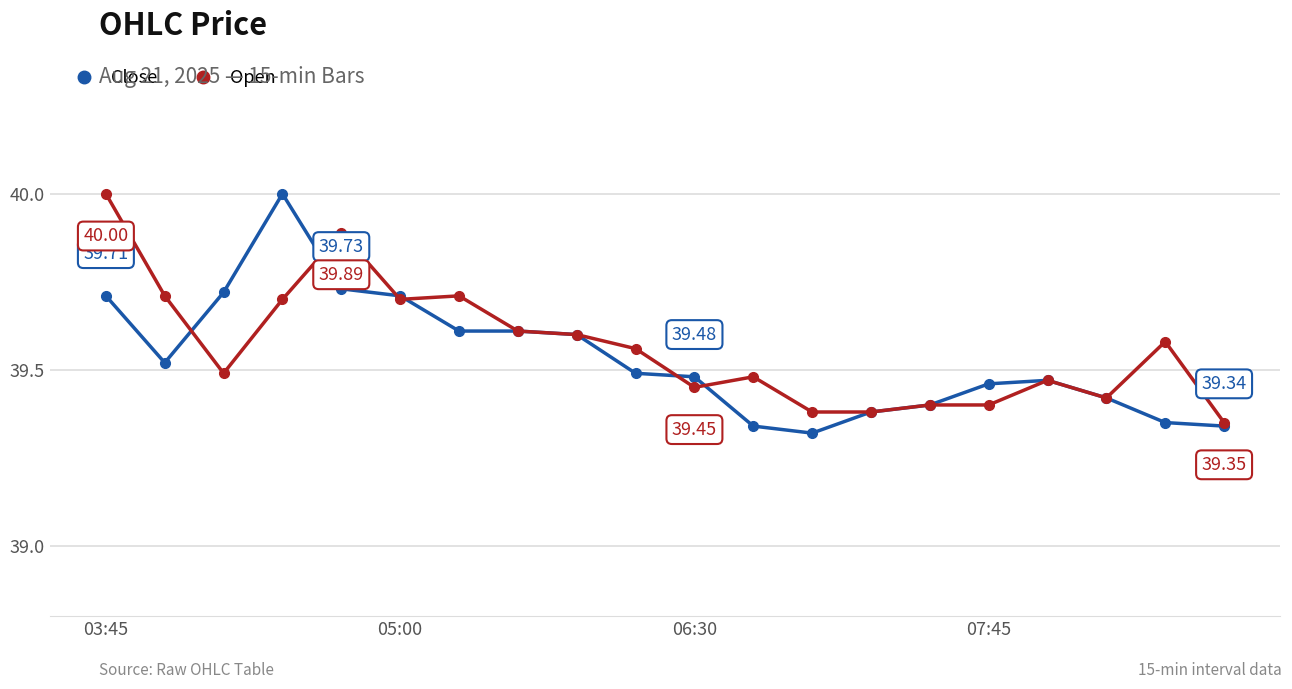

At how many categories does at least one series exceed 39?

20